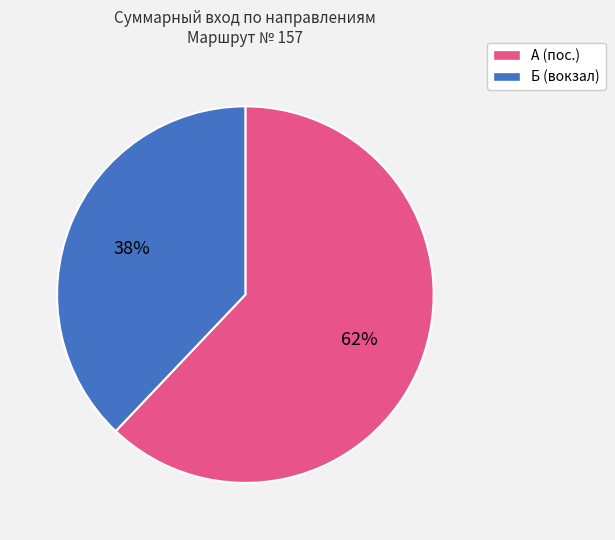

To the nearest percent, what is the difference between the largest and smallest slice percentages?

24%